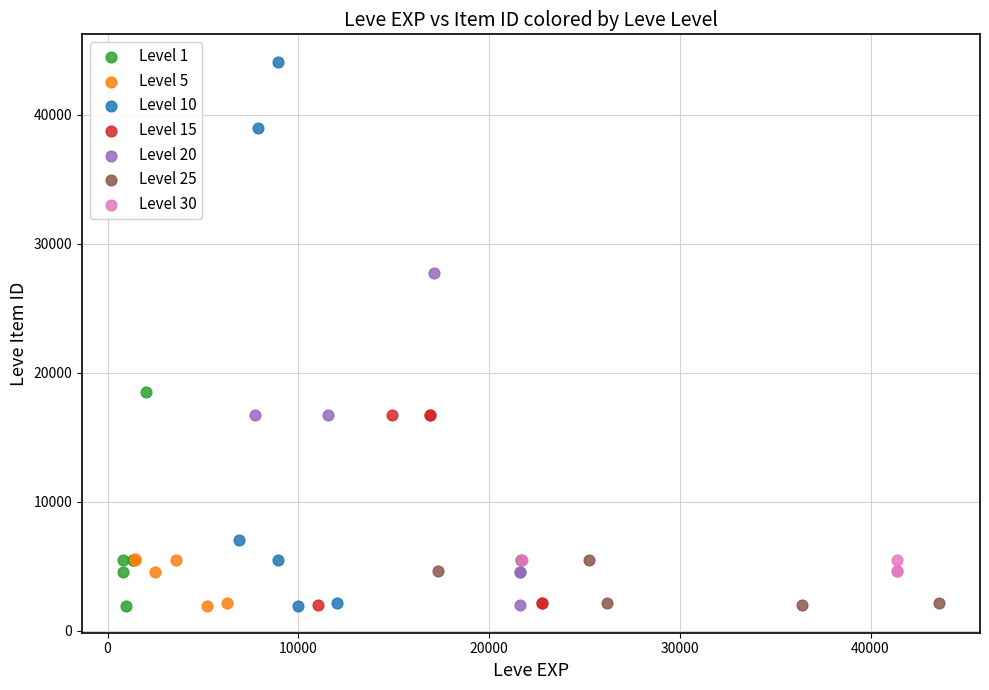

Which series contains the highest Y value?

Level 10